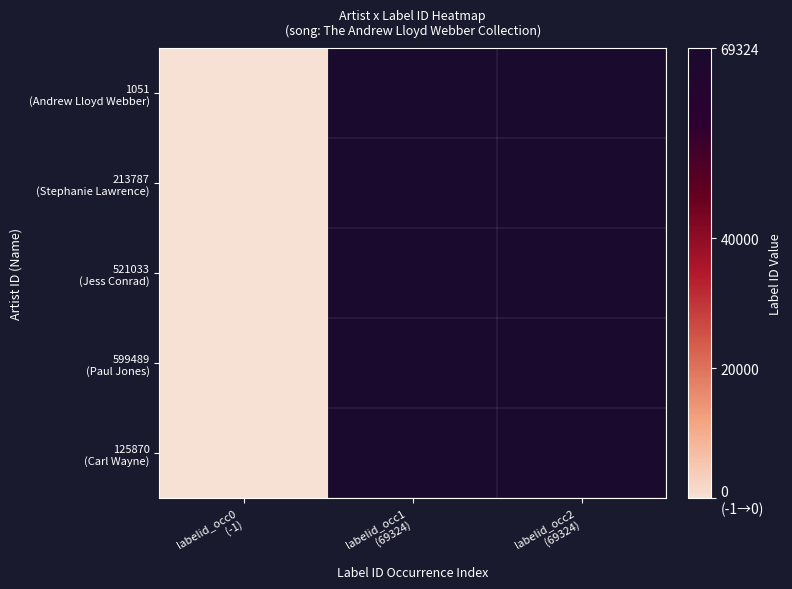

How many categories are shown in the chart?

3